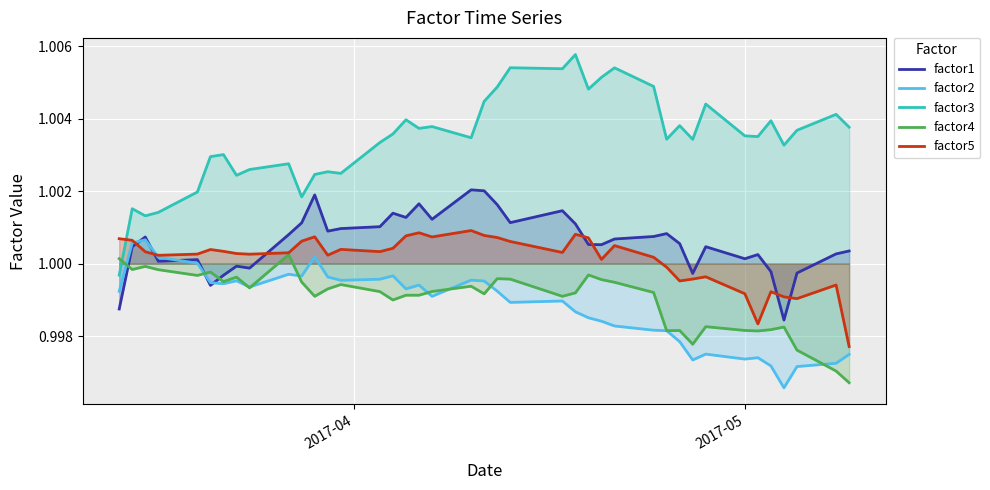

How many intersections are there between factor5 and factor3?

1